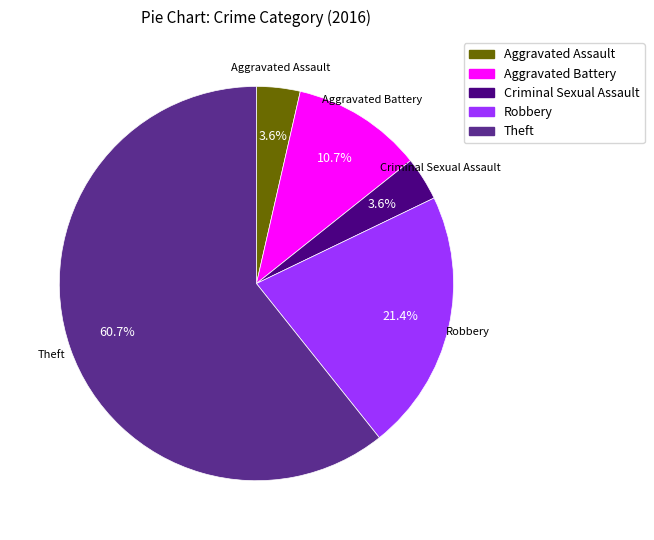

To the nearest percent, what is the difference between the largest and smallest slice percentages?

57%